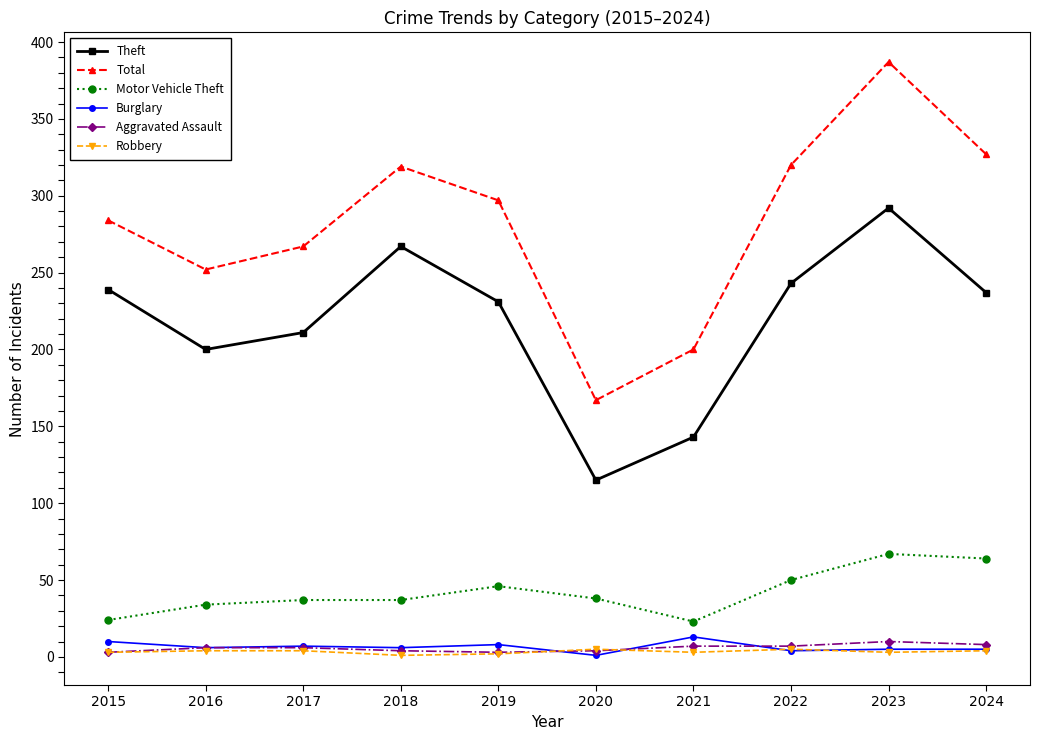

True or false: Total has a value of 157 at 2015.

False